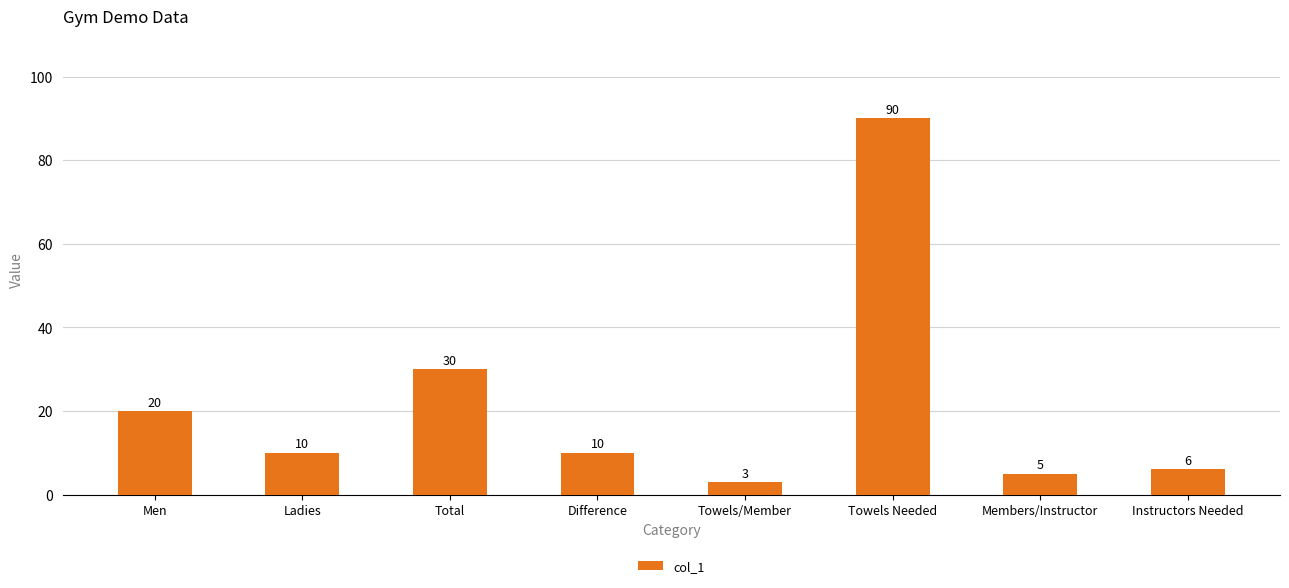

What is the maximum value shown in the chart?

90